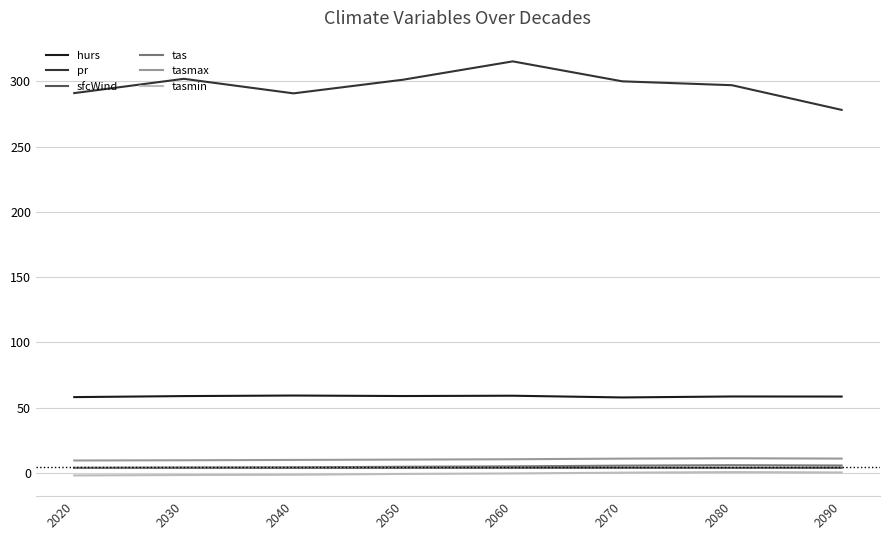

Which label corresponds to the largest value in the chart?

2060